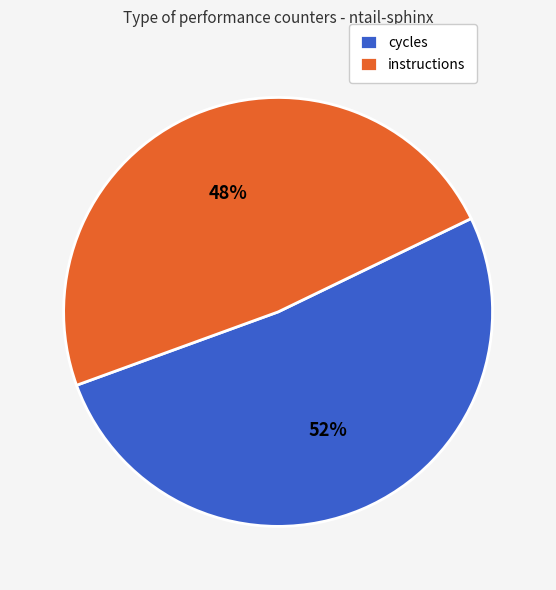

Is there a majority slice in this chart?

Yes